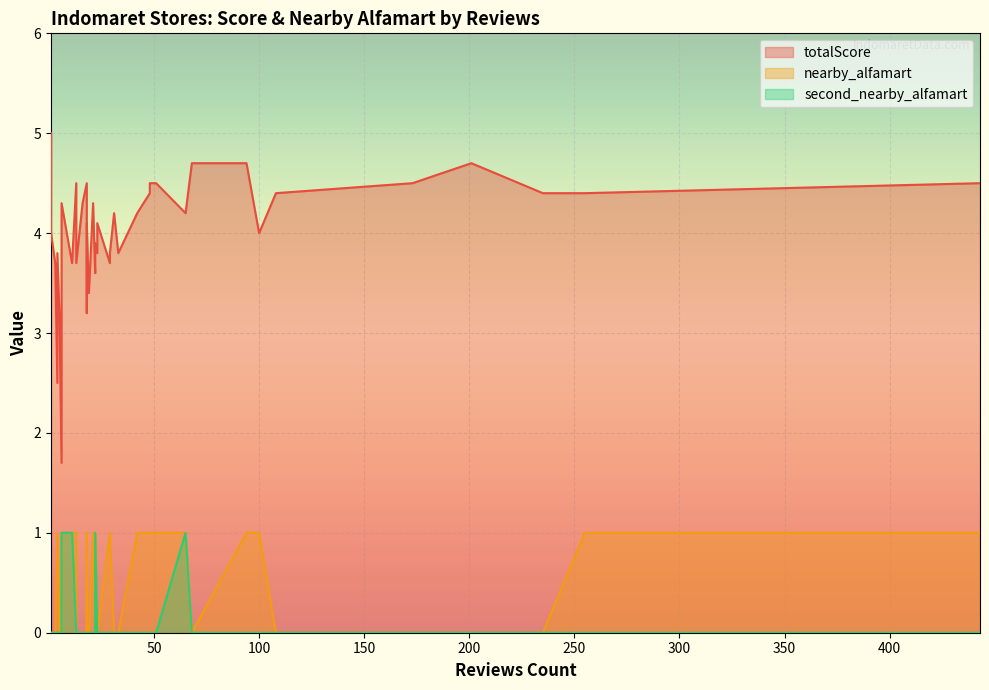

How many categories are shown in the chart?

40